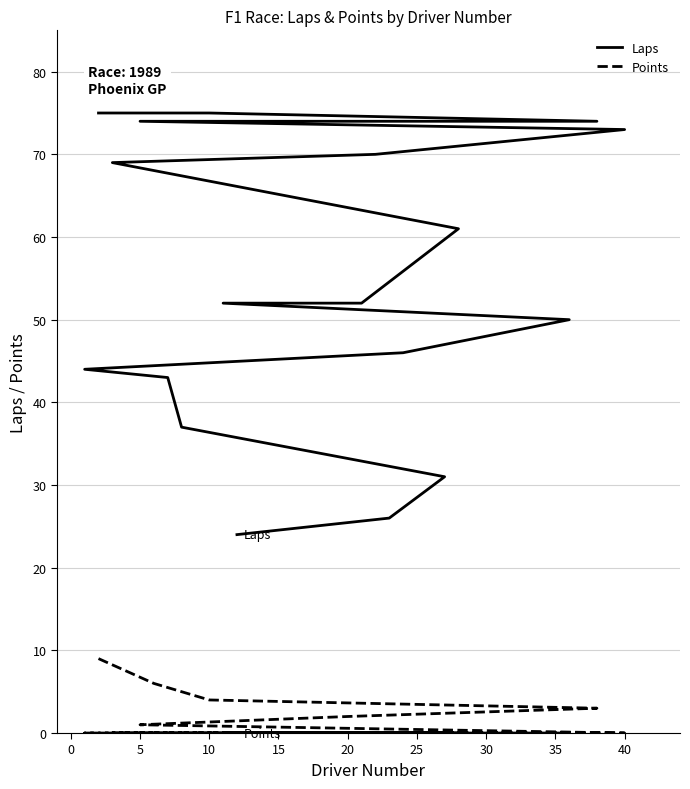

True or false: Laps and Points cross at least once.

False